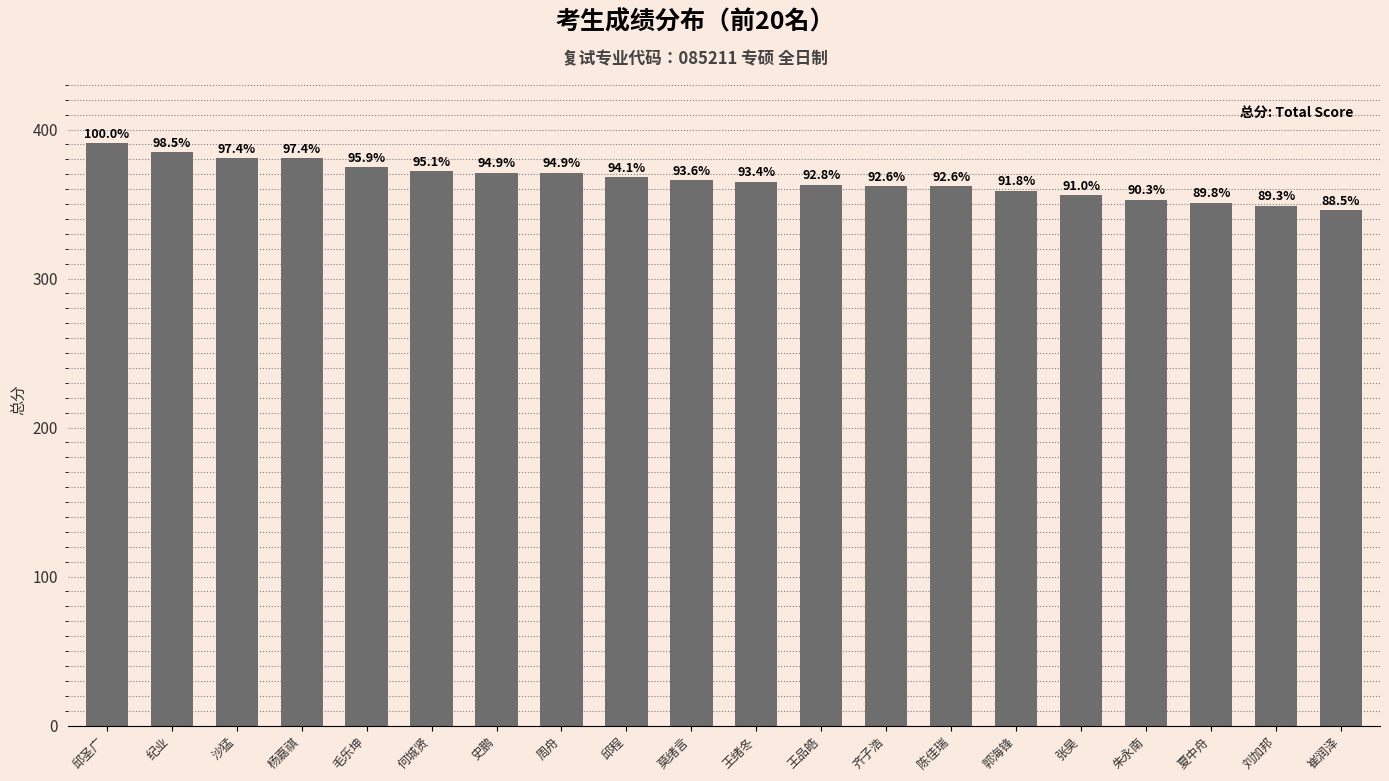

True or false: the data shows 105 at 郭海锋.

False